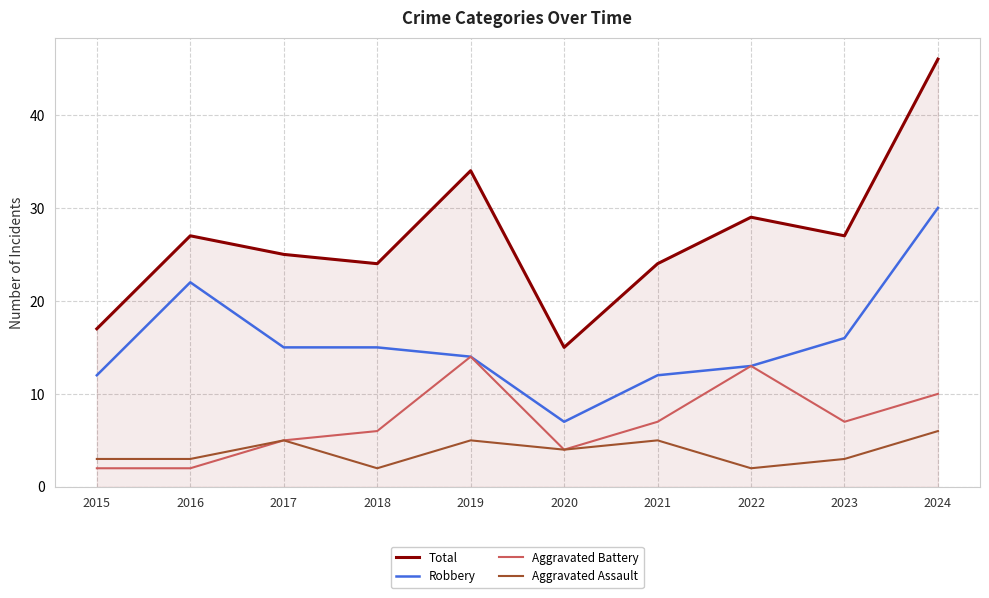

What is the spread (max minus min) of values at 2017?

20